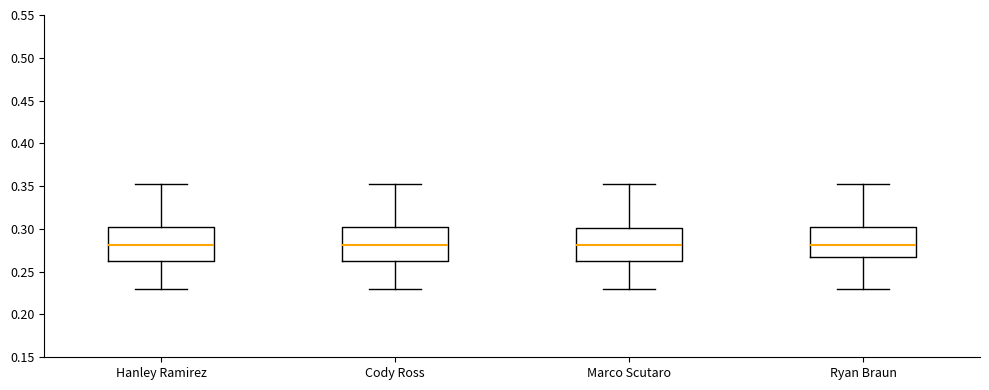

Where is the upper edge of the box for Hanley Ramirez on the y-axis? The values are not printed on the chart, so give them approximately, as read against the axis.

0.300